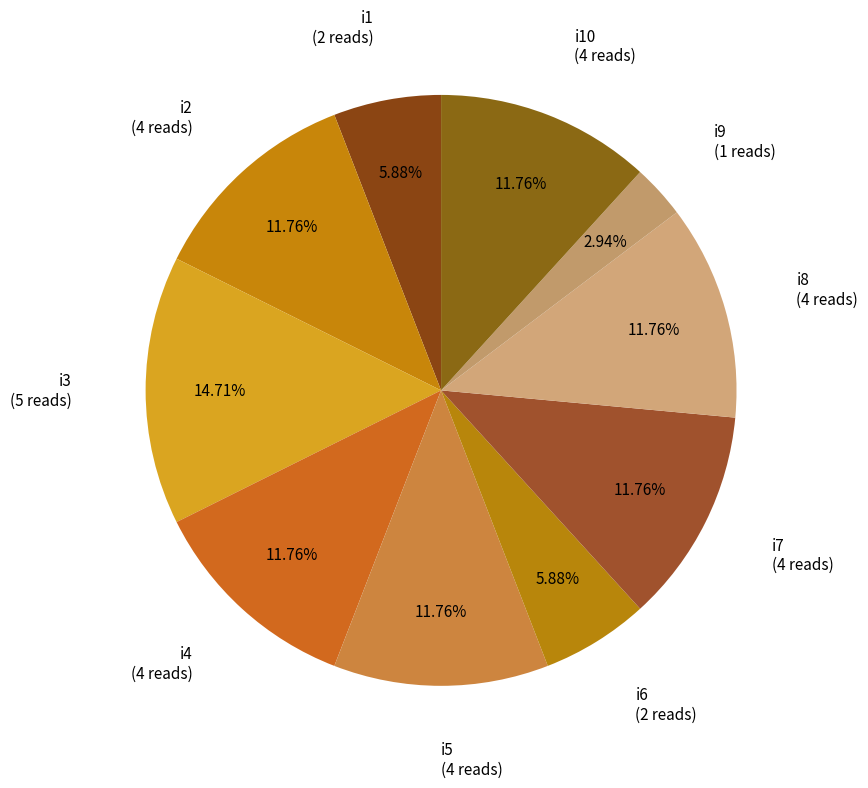

Which category has the biggest portion of the pie?

i3